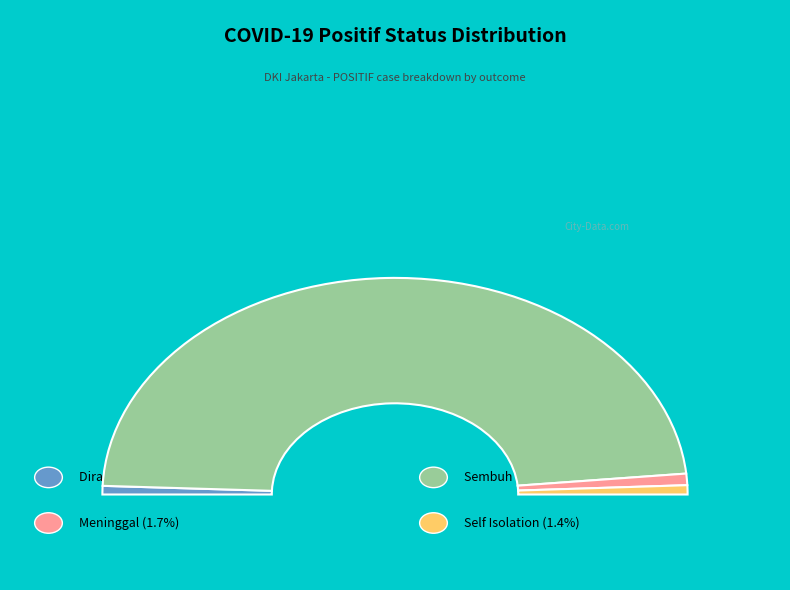

To the nearest percent, what is the combined percentage of Meninggal and Self Isolation?

3%